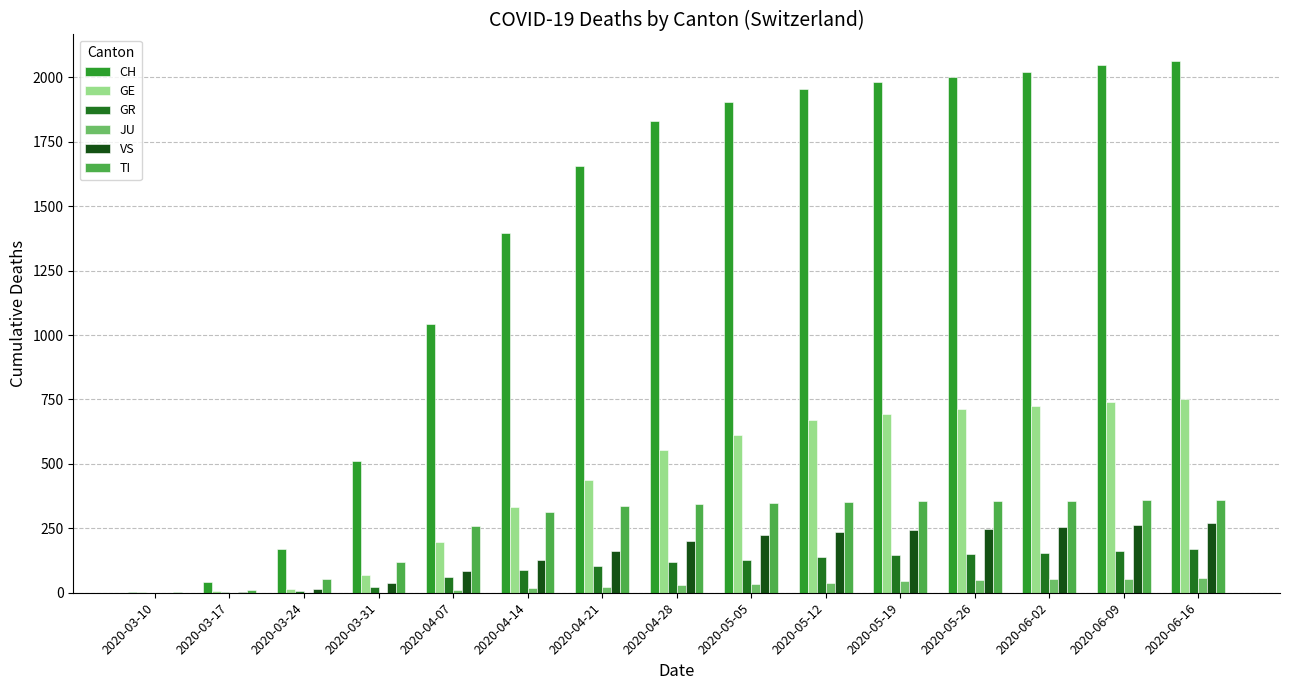

Is the value of CH at 2020-04-28 greater than the value of JU at 2020-03-10?

Yes